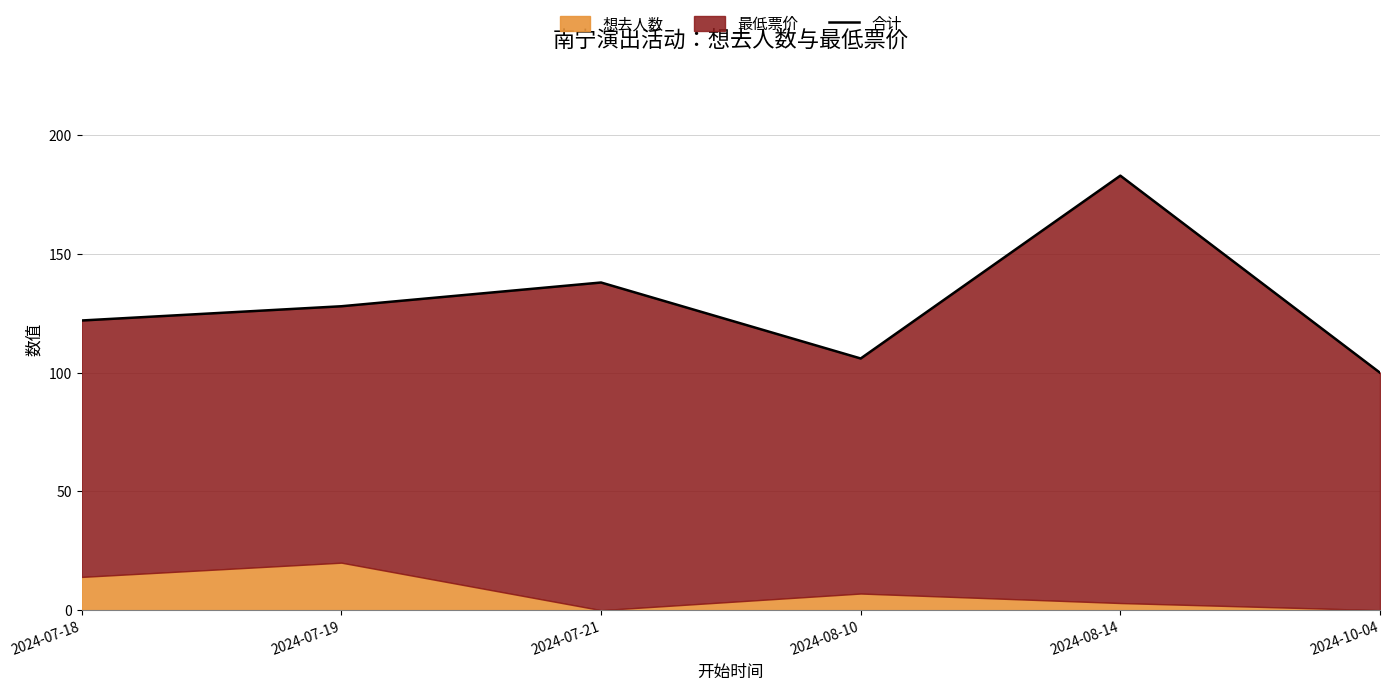

True or false: the data has more than 2 interior local peaks.

False